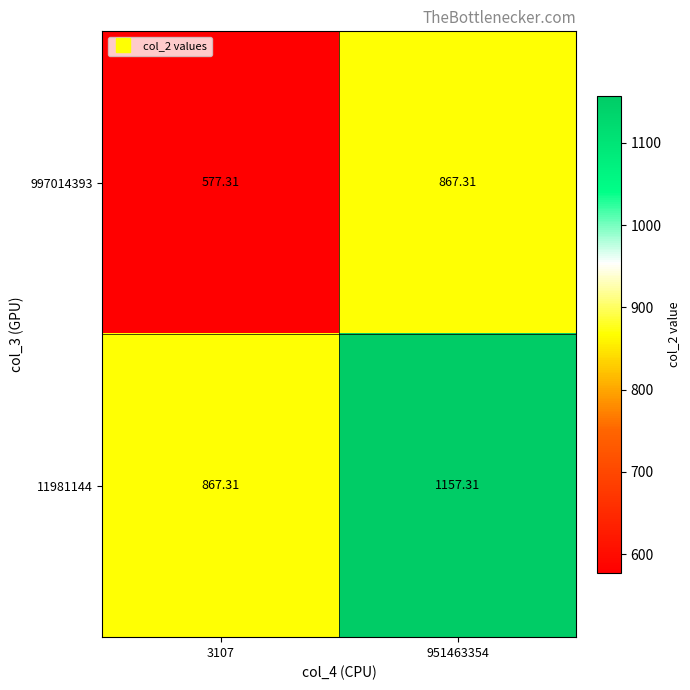

Is the value of 11981144 at 3107 greater than the value of 997014393 at 3107?

Yes